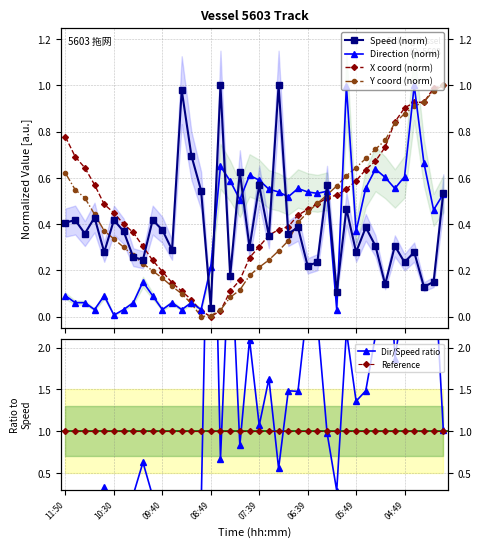

What is the sum of the Reference values at 35 and 12?

2.0